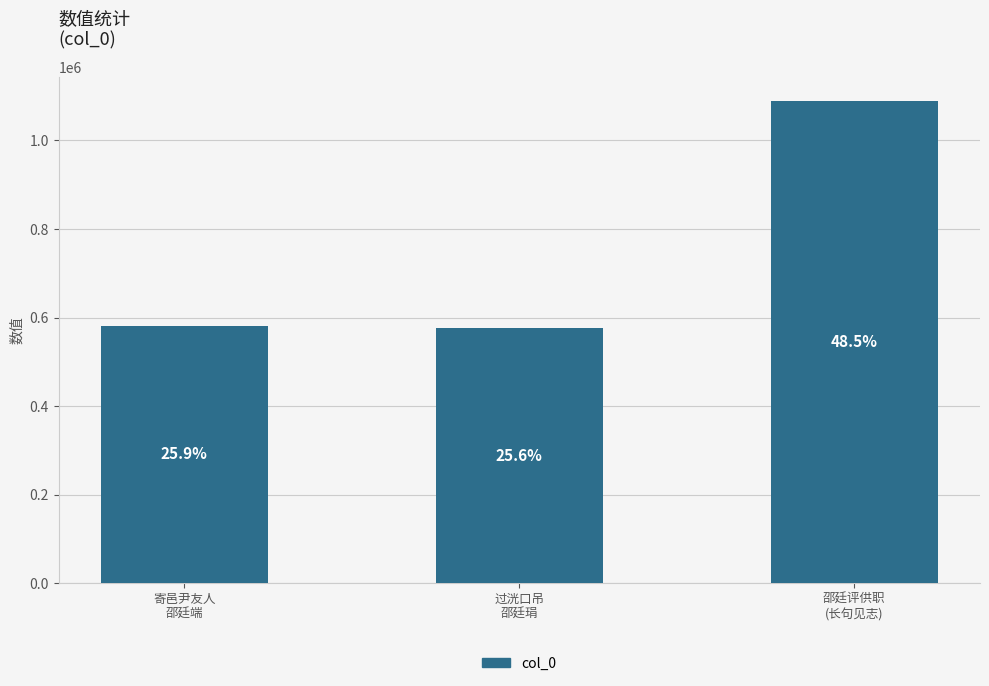

Which has a higher value, 过洸口吊
邵廷琄 or 寄邑尹友人
邵廷端?

寄邑尹友人
邵廷端